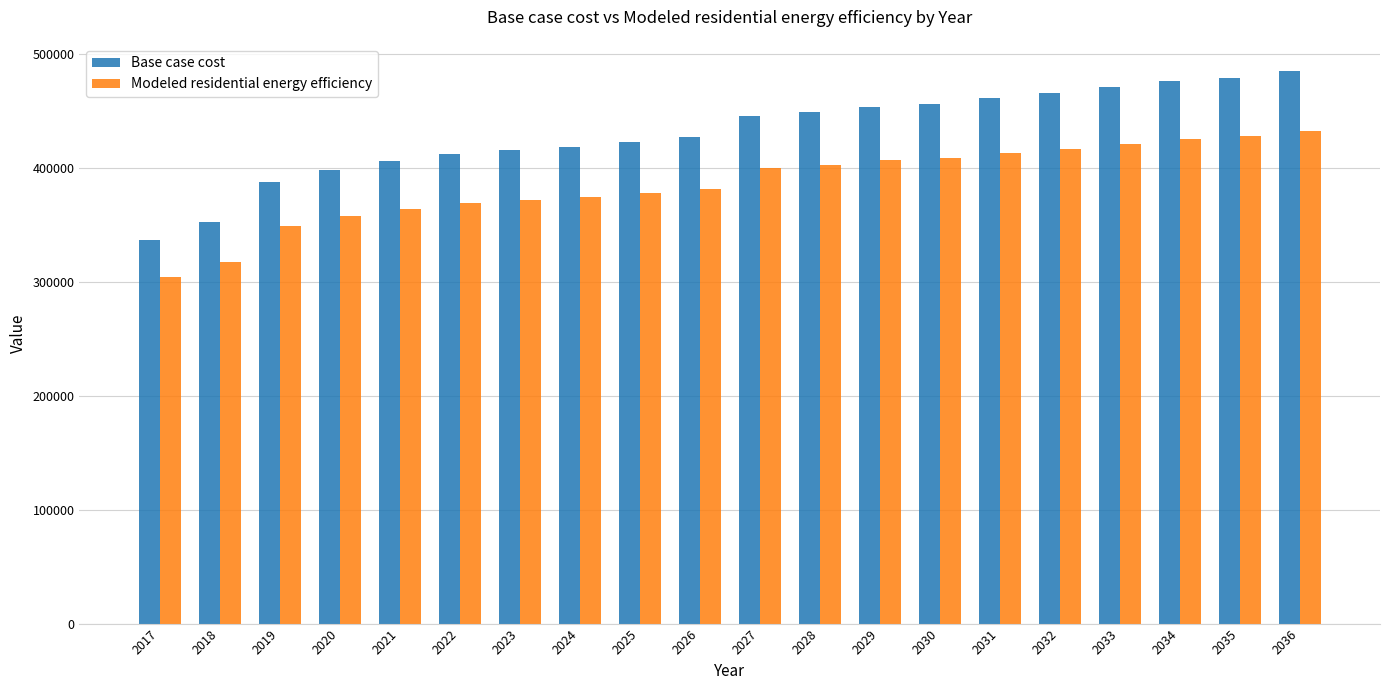

The value of Base case cost at 2031 is 460748.2. True or false?

True